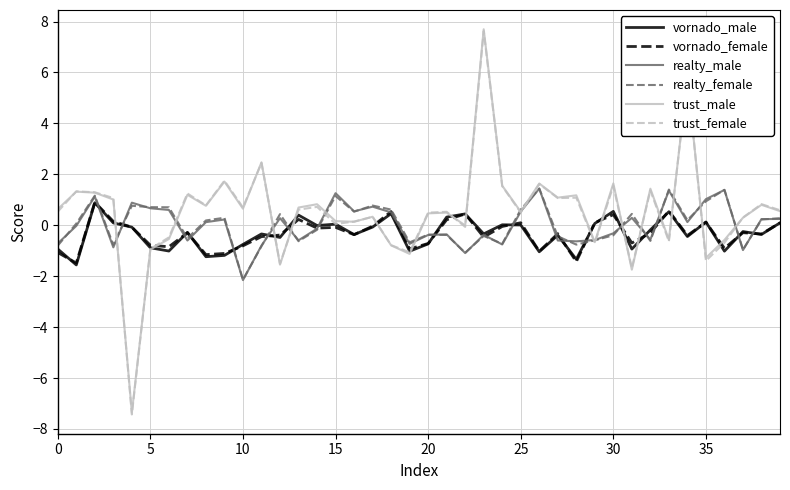

Which series has the widest spread of values?

trust_female